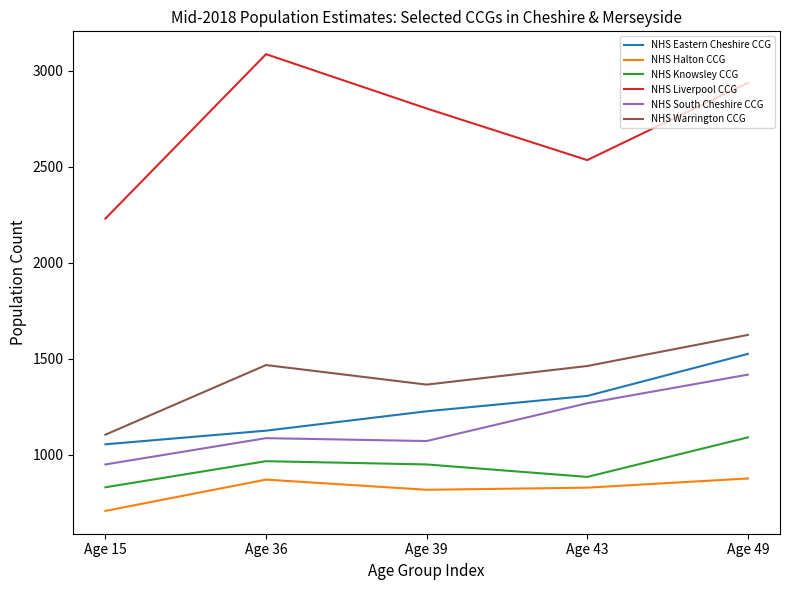

What is the lowest value of the NHS Halton CCG series?

707